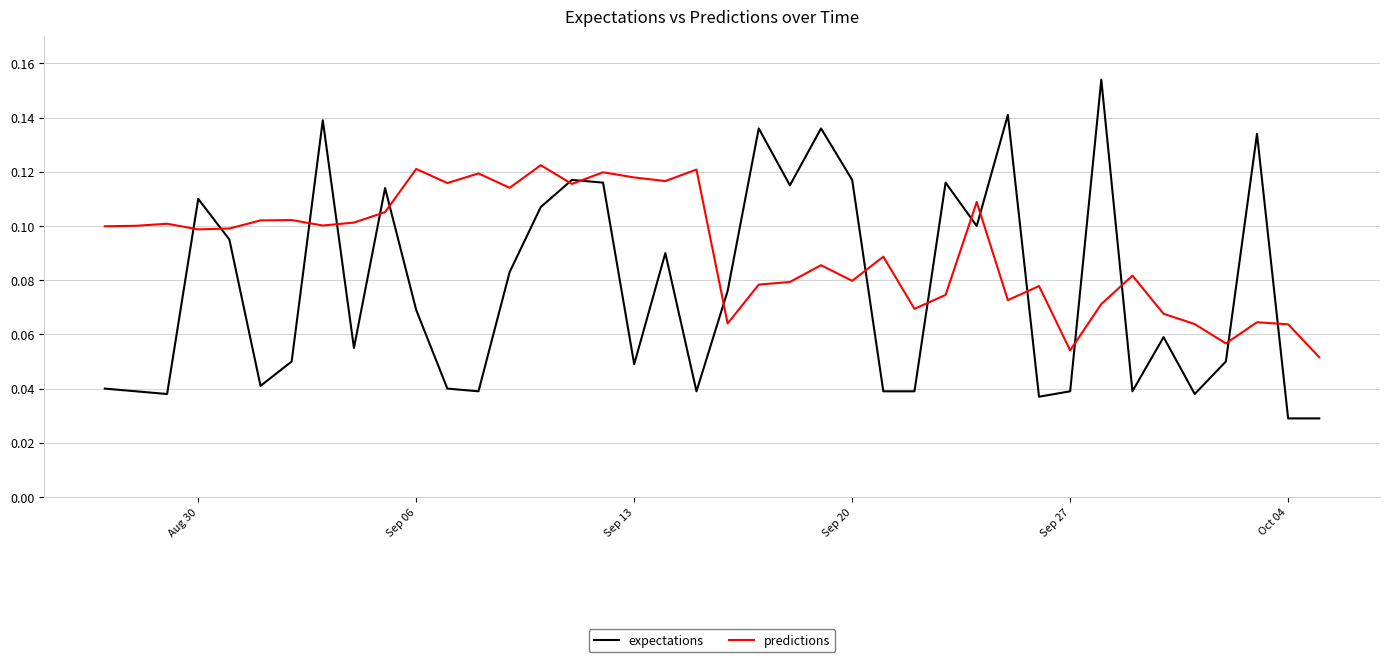

After their last crossing, which series has the higher values: predictions or expectations?

predictions